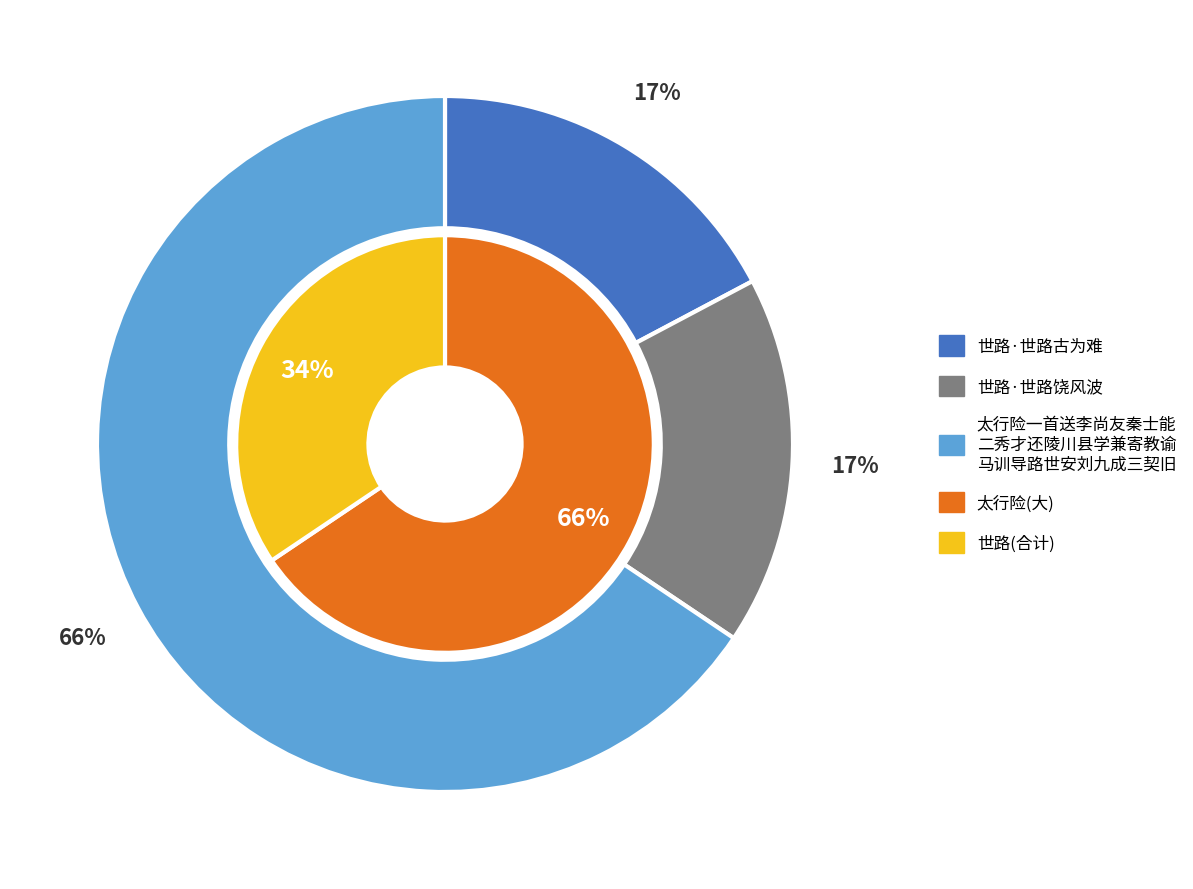

Is the sum of 世路·世路饶风波 and 太行险一首送李尚友秦士能二秀才还陵川县学兼寄教谕马训导路世安刘九成三契旧 greater than half?

Yes